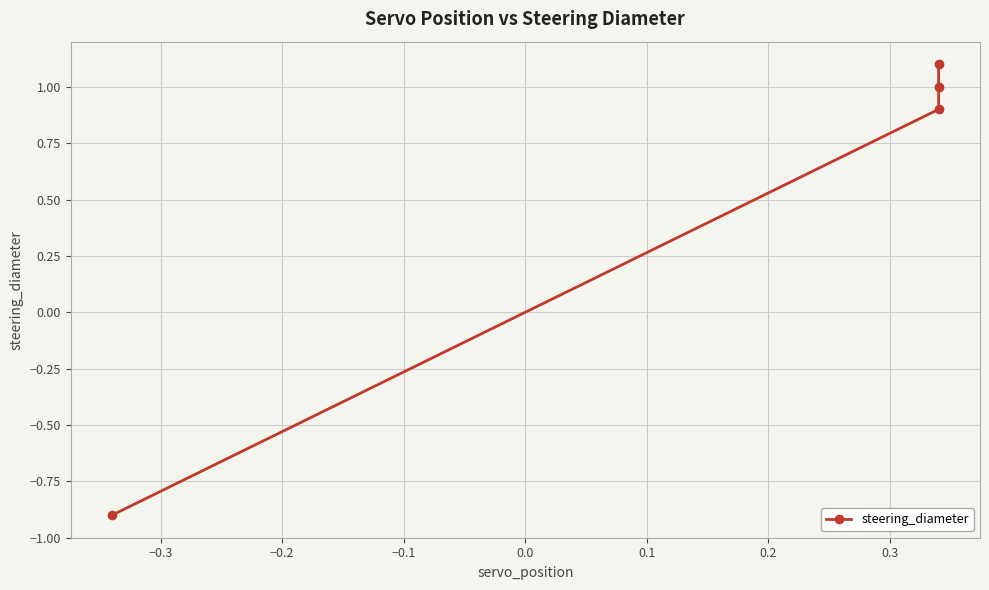

True or false: the data has more than 0 interior local peaks.

False